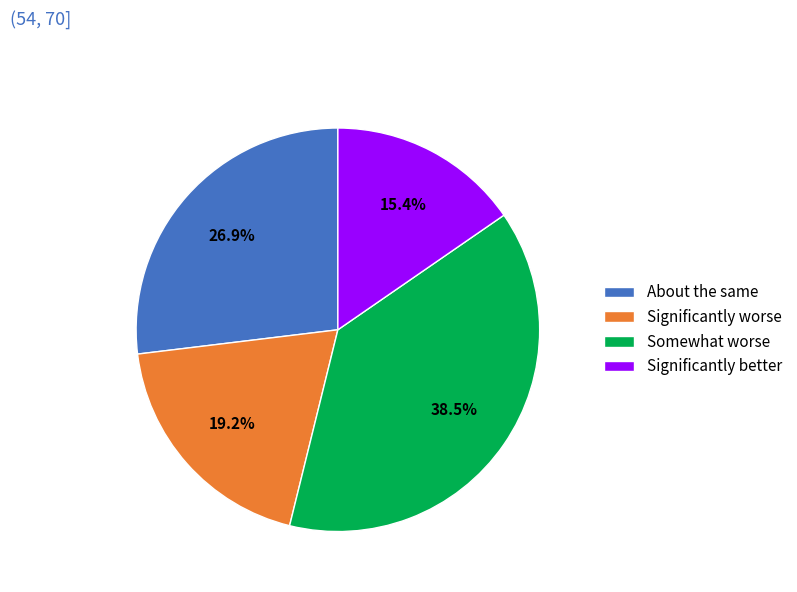

Is there a majority slice in this chart?

No